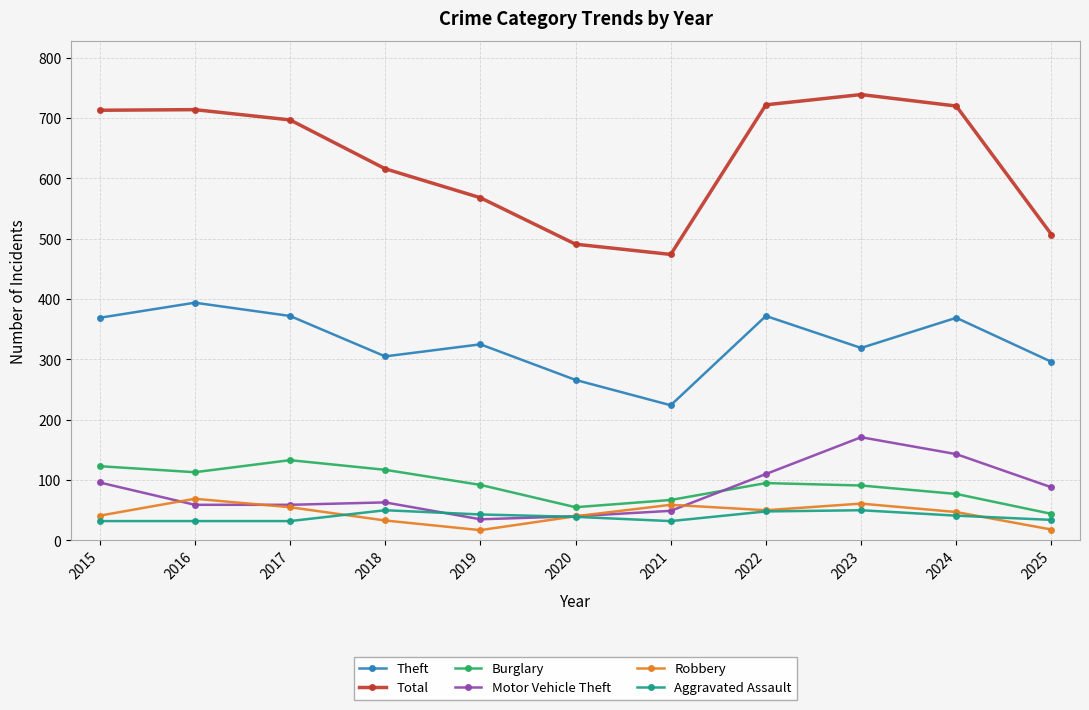

What is the average value of the Theft series?

328